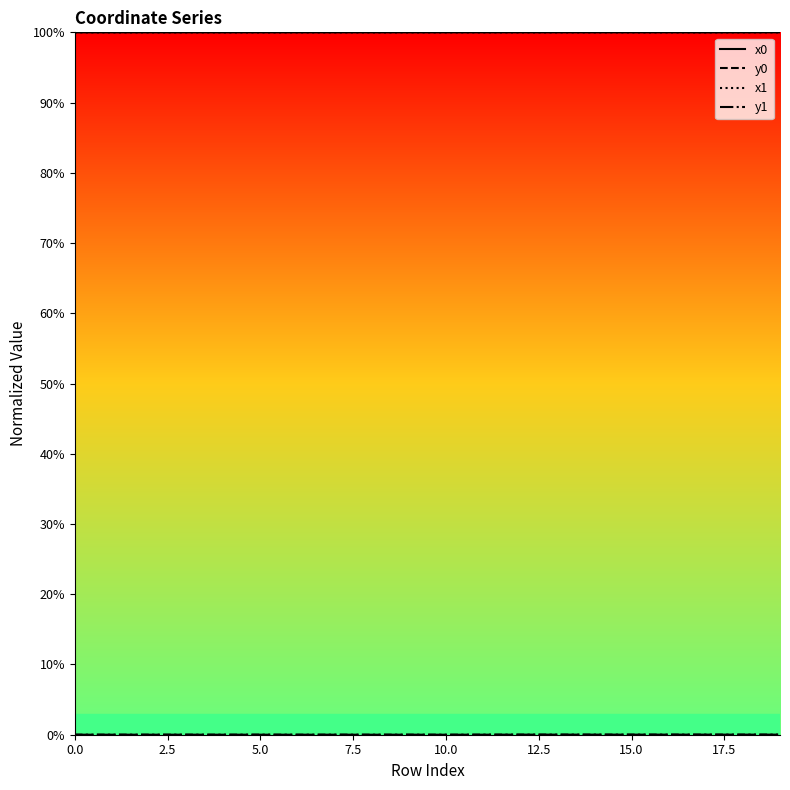

What is the spread (max minus min) of values at 9?

100.0